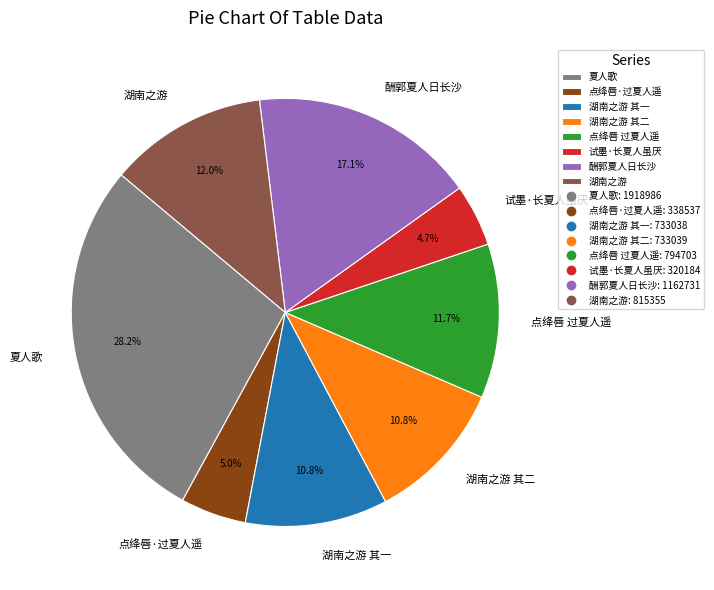

Is there a majority slice in this chart?

No